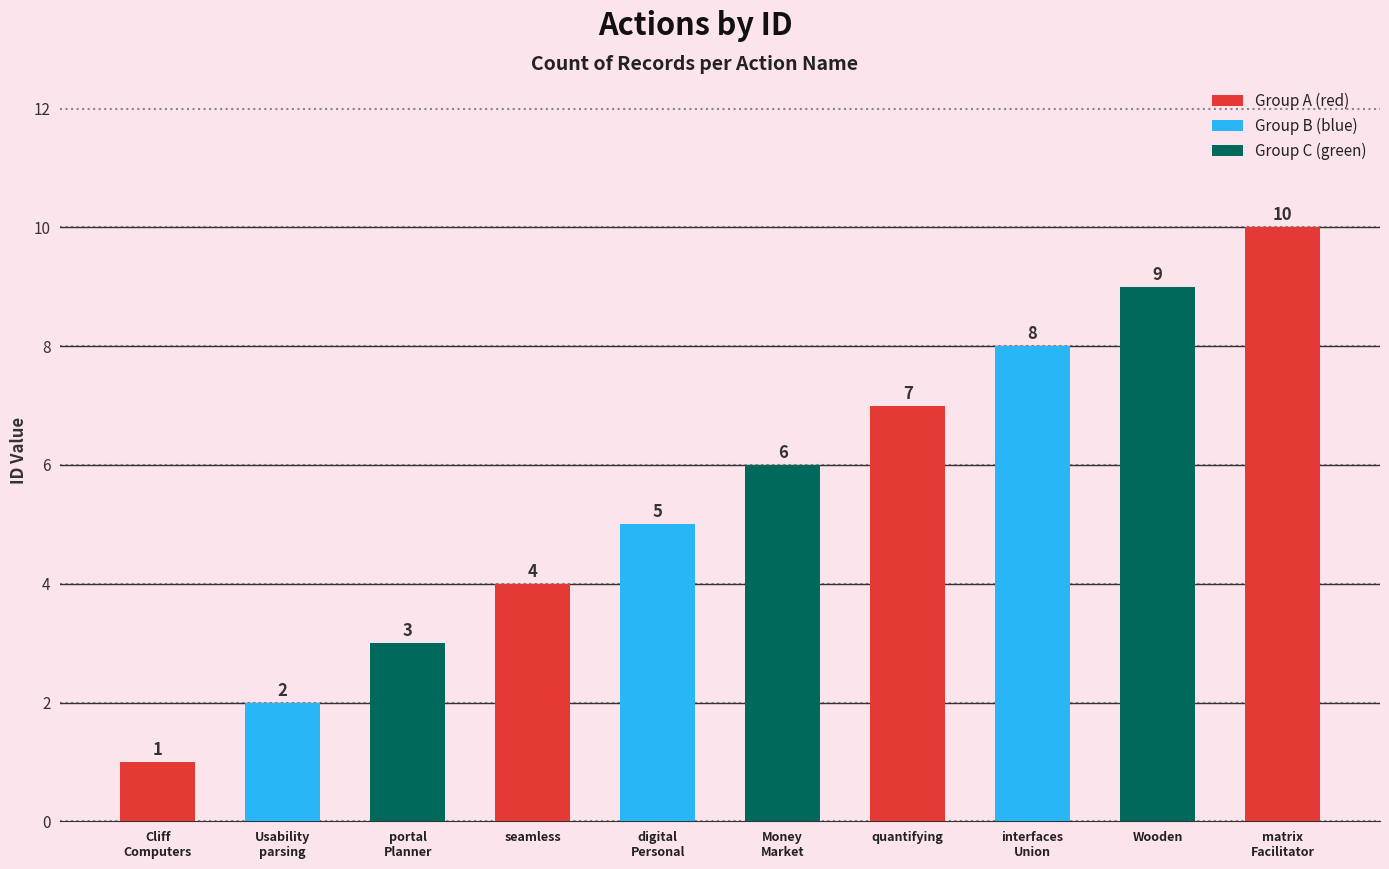

How many bars are there in total?

10